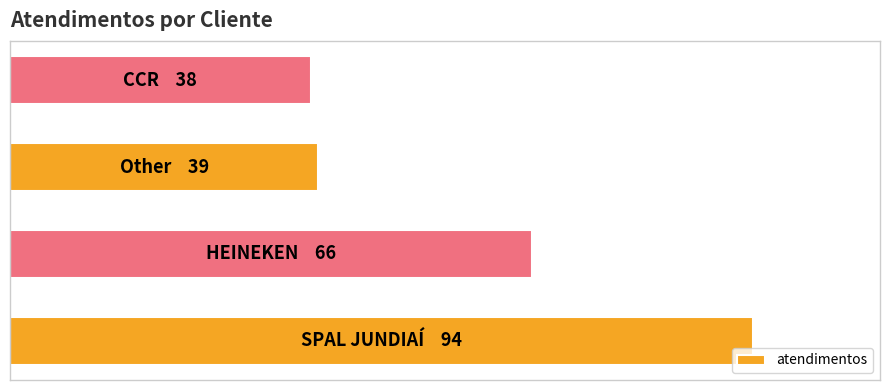

What is the difference between the second highest and second lowest values?

27